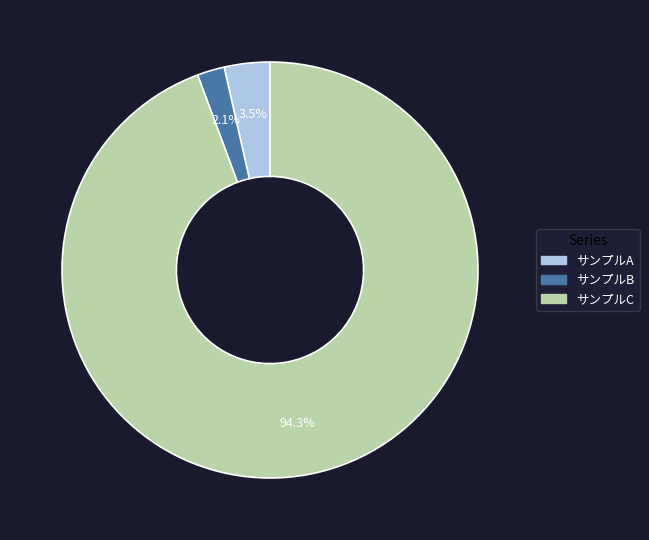

Which category has the biggest portion of the pie?

サンプルC